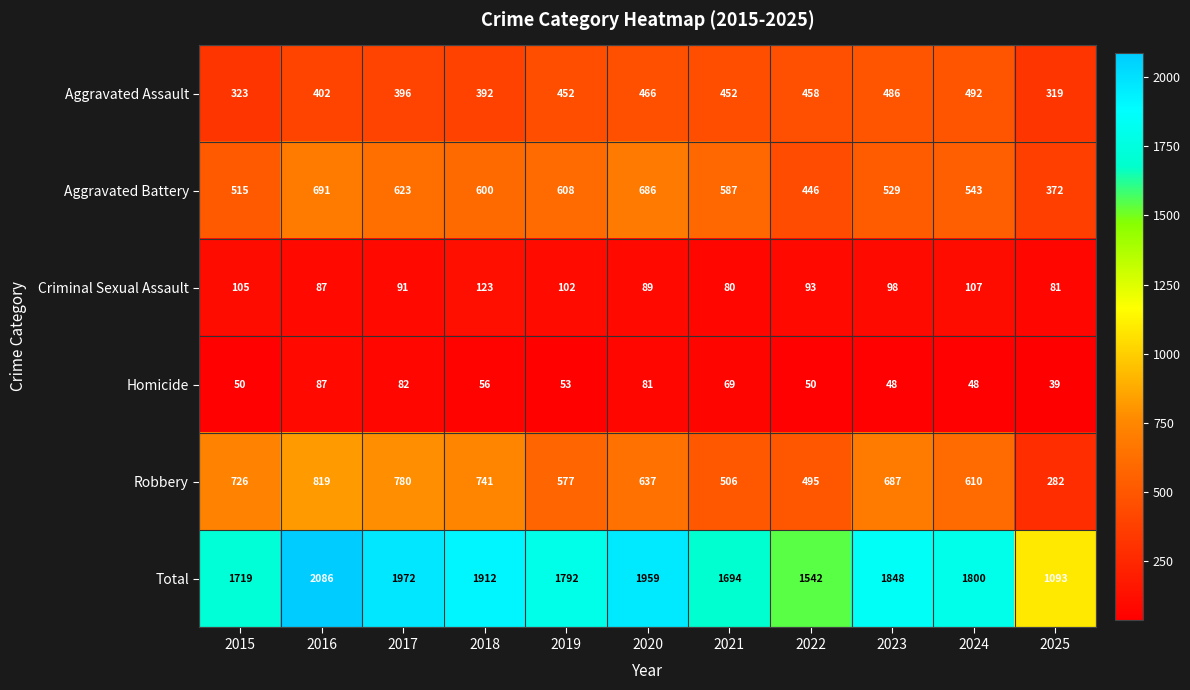

The value of Aggravated Battery at 2018 is 941. True or false?

False